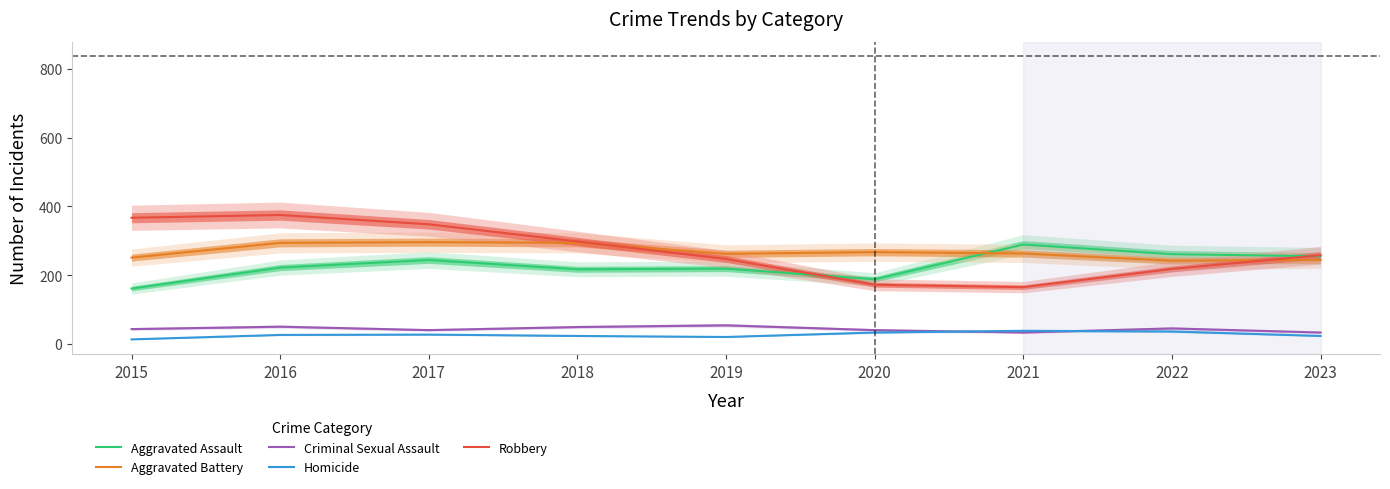

Which series ends up on top after the final intersection of Aggravated Battery and Robbery?

Robbery